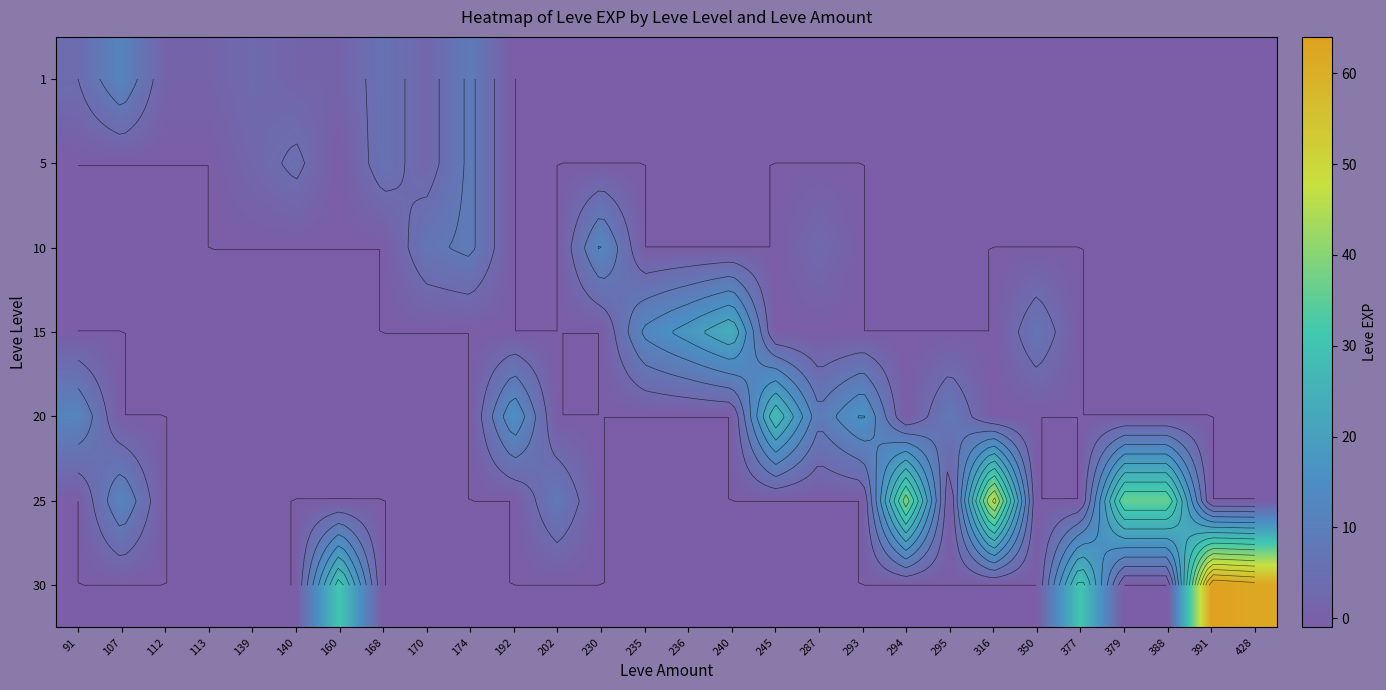

How many positive values does the 1 series have?

10